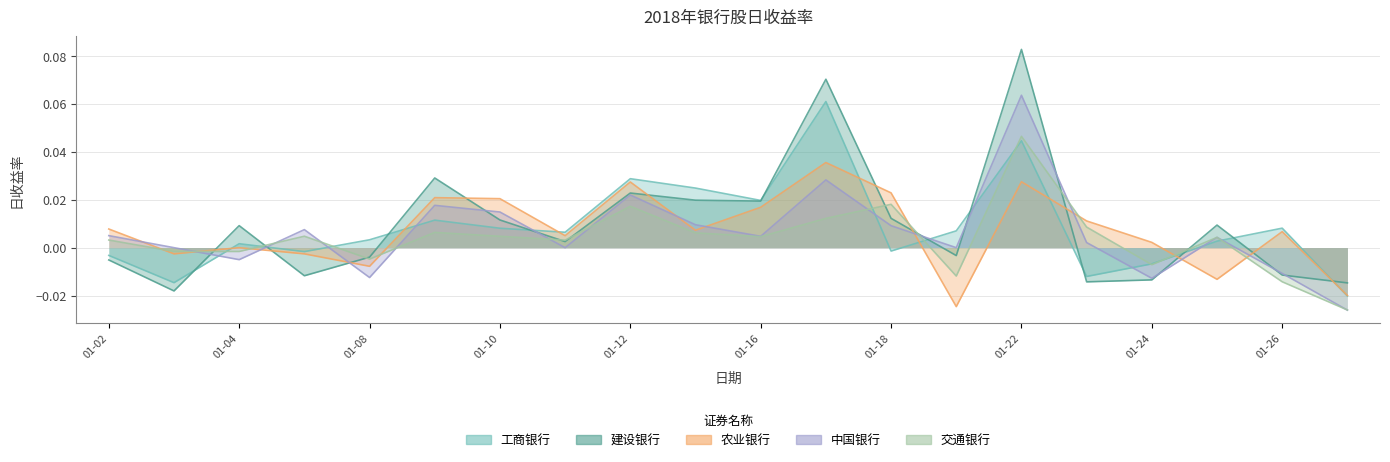

Between 2018-01-25 and 2018-01-16, which is larger?

2018-01-16